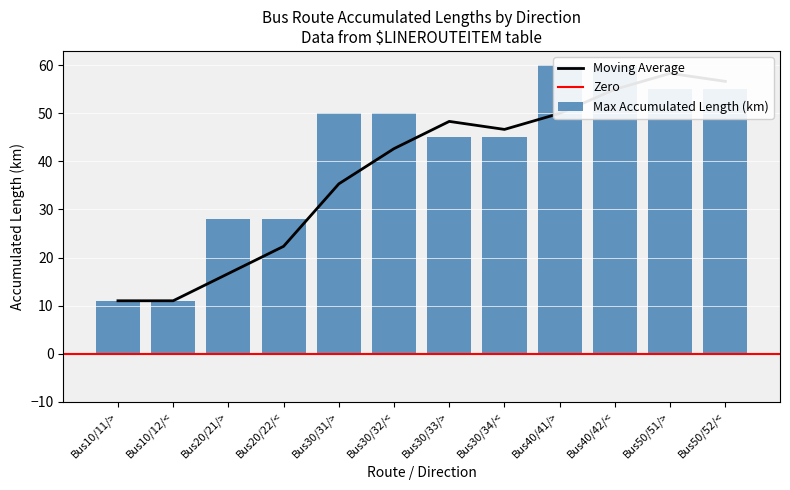

What is the ratio of the value at Bus10/11/> to the value at Bus20/22/<?

0.4